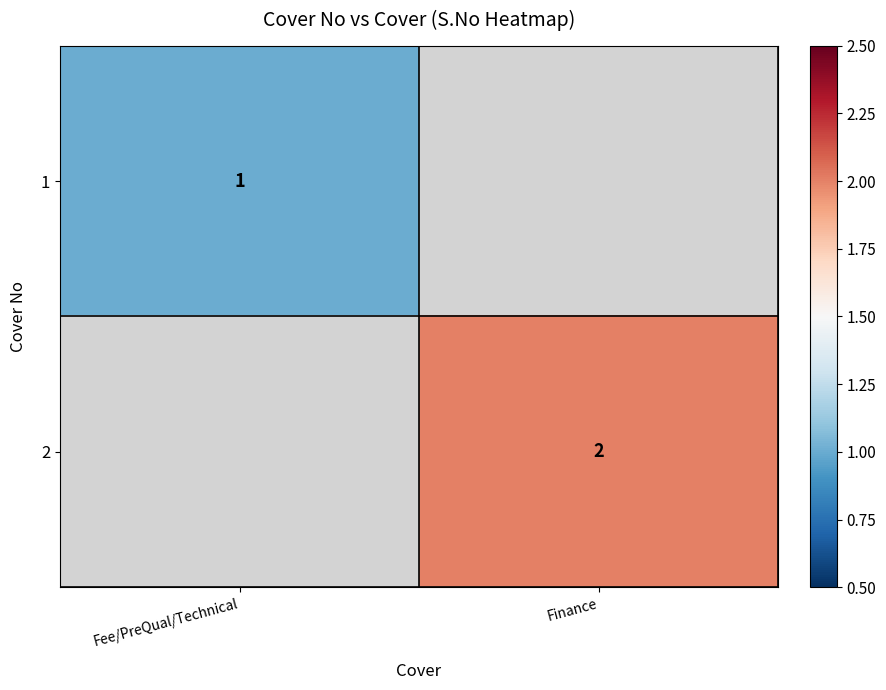

The value of 1 at Fee/PreQual/Technical is 1. True or false?

True